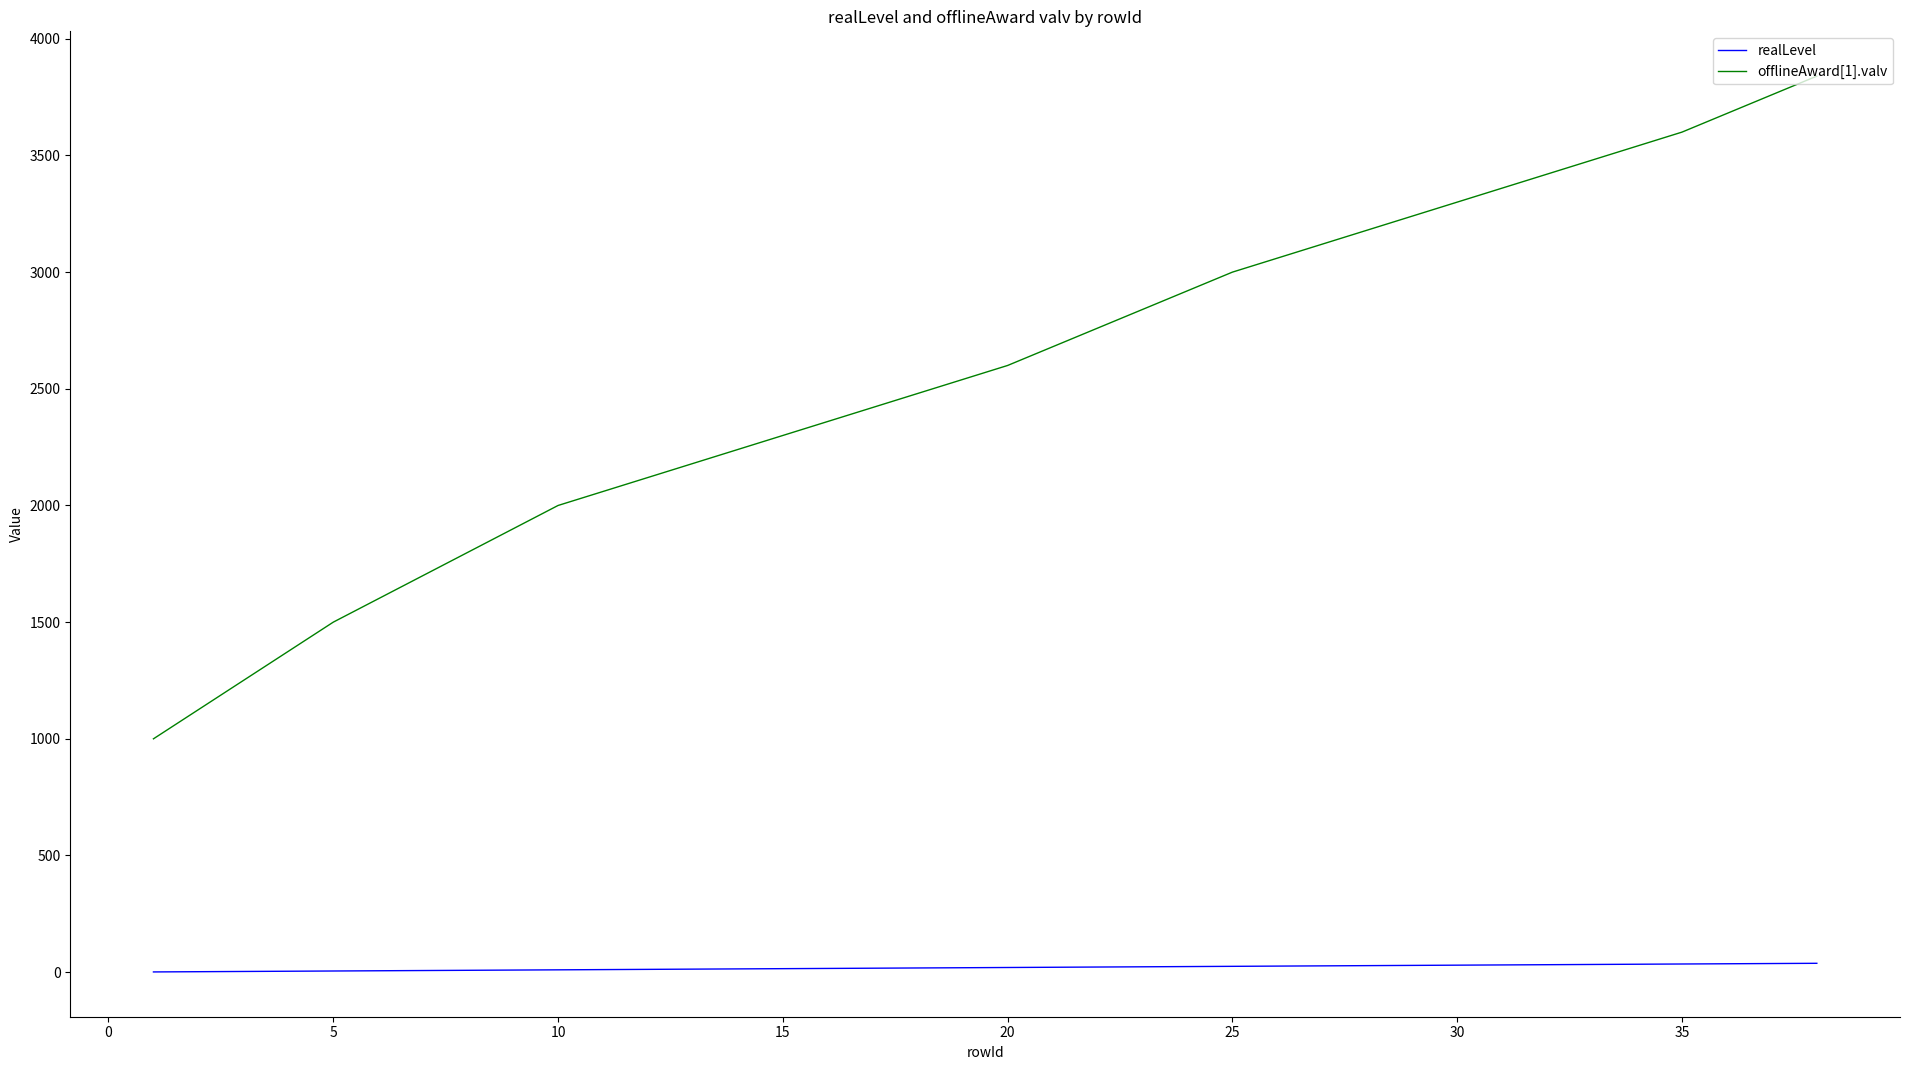

What is the greatest value displayed?

3840